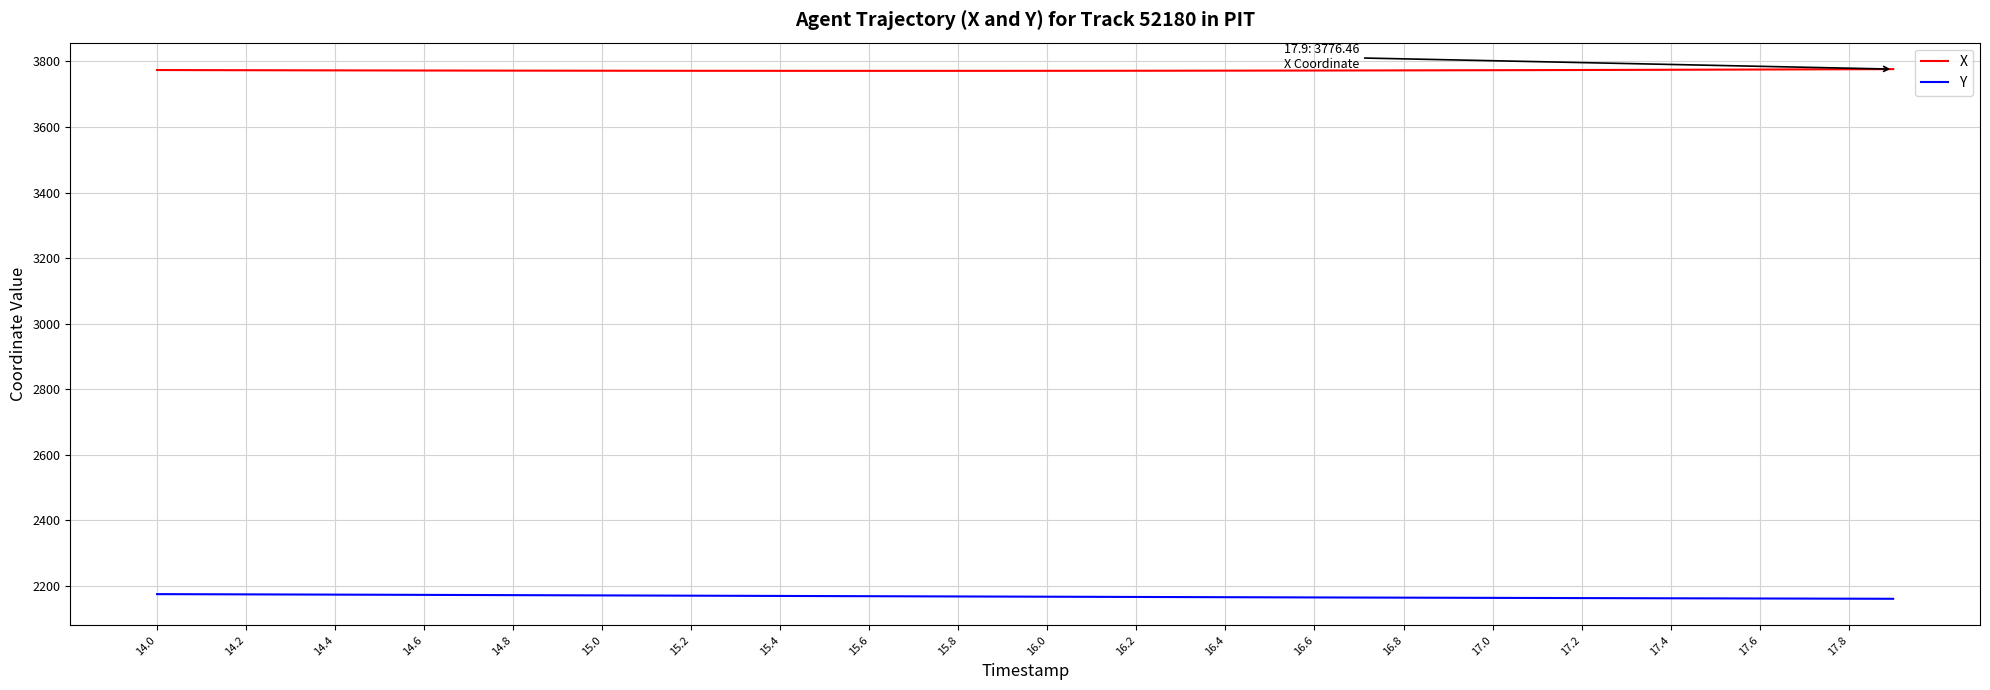

Rank the series by their average value, from lowest to highest.

Y, X